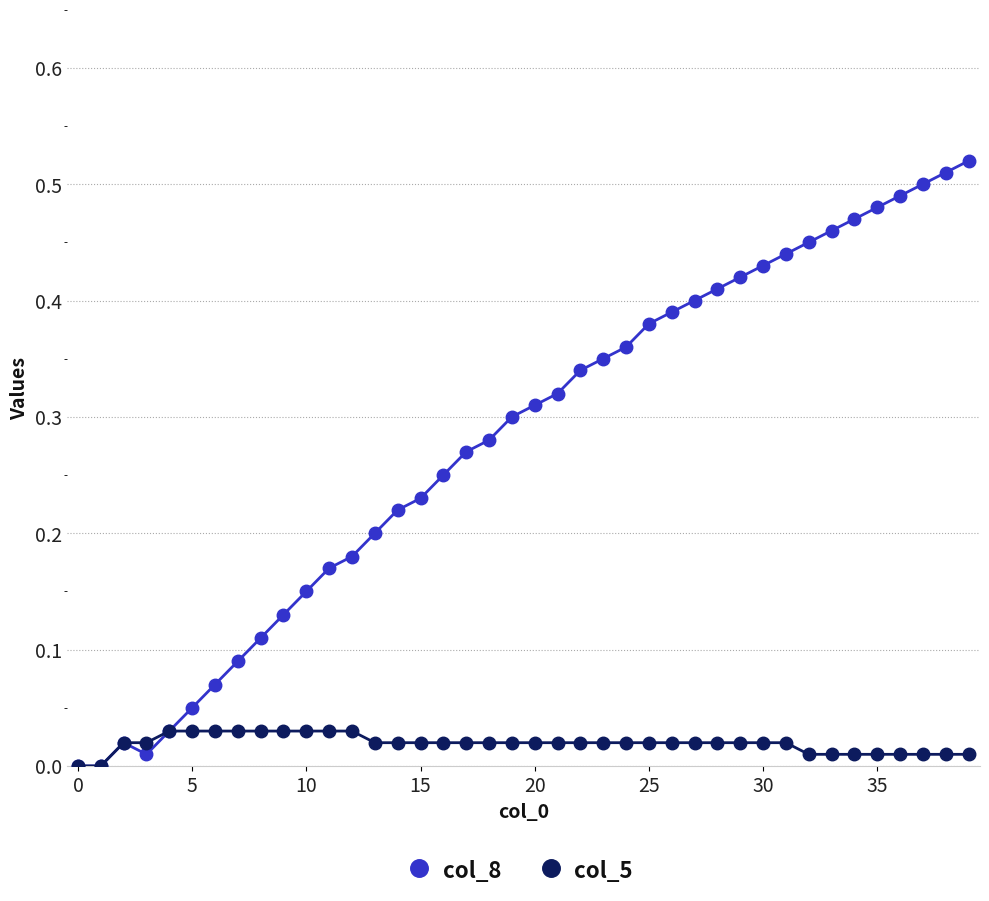

Which series has the widest spread of values?

col_8